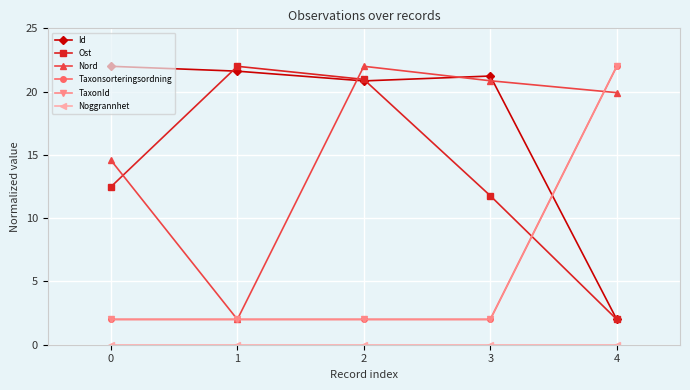

Is this an area chart (filled region under the line)?

No